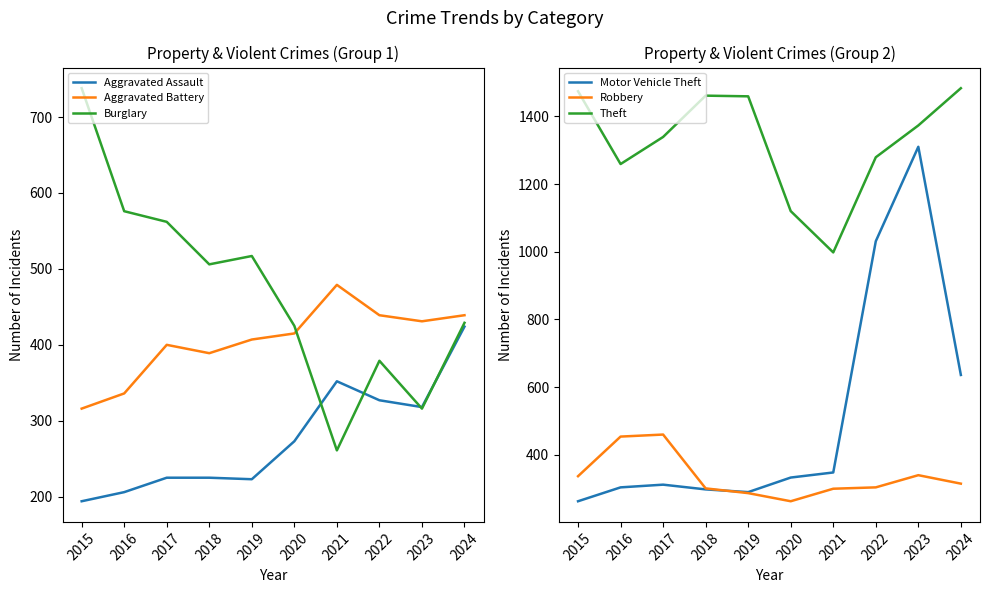

Rank the series at 2017 from highest to lowest value.

Theft, Burglary, Robbery, Aggravated Battery, Motor Vehicle Theft, Aggravated Assault